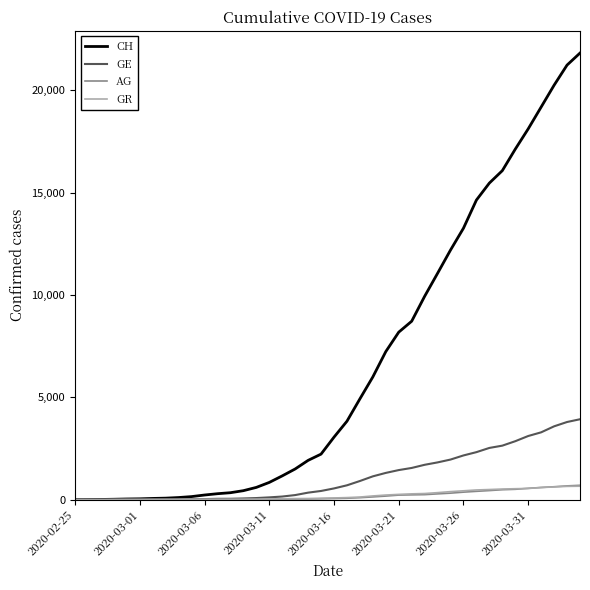

Is this an area chart (filled region under the line)?

No